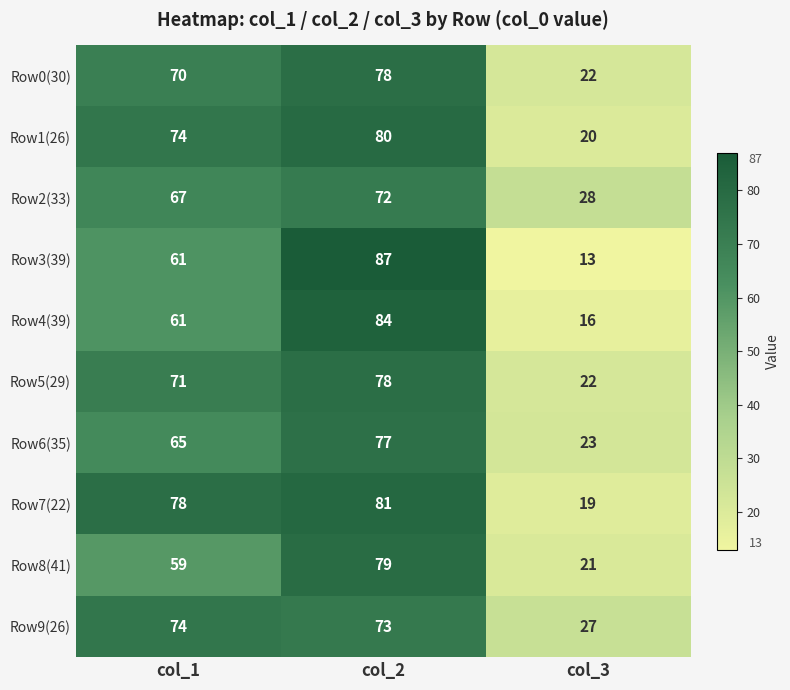

At which label is Row3(39) closest to 50?

col_1